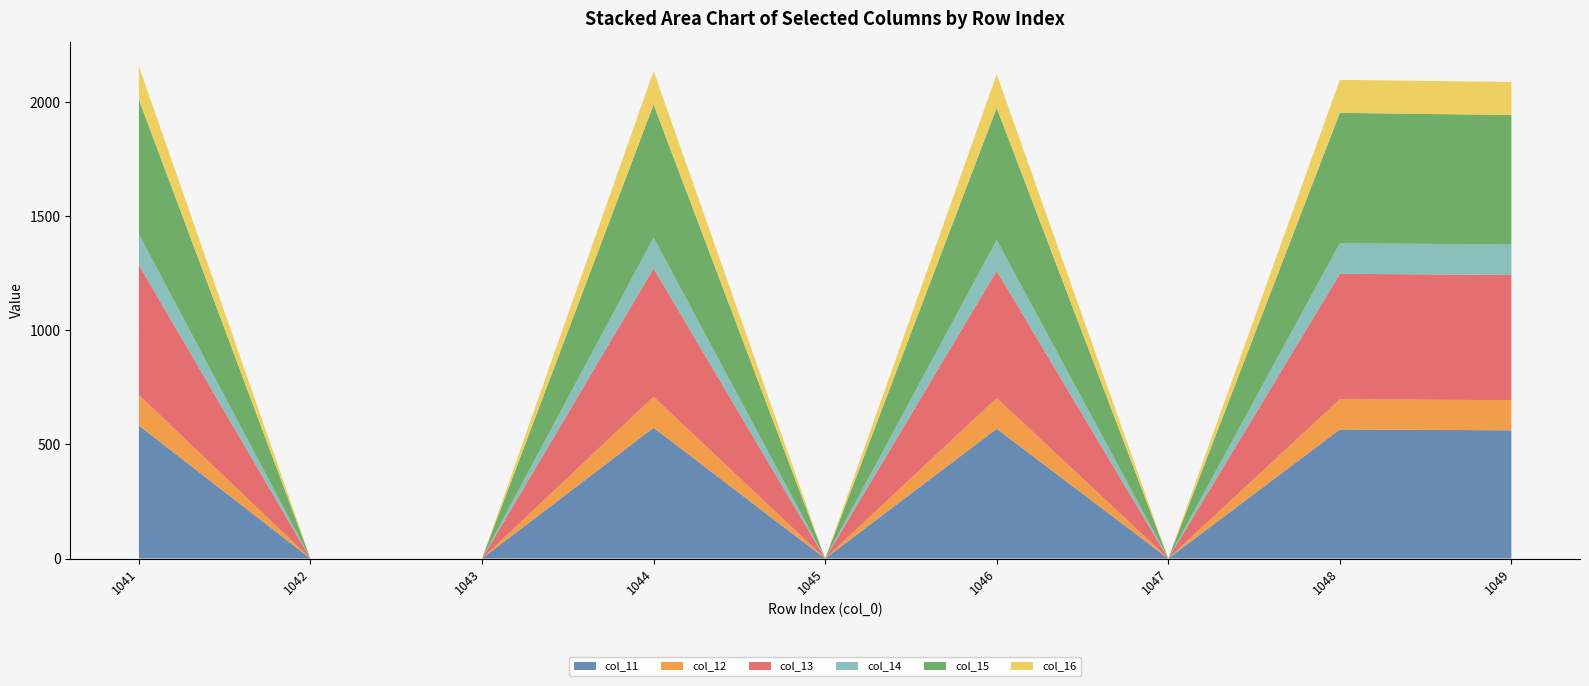

Reading left to right, what are all the values shown in this chart?

col_11: 582.7	0.0	0.0	573.0	0.0	568.7	0.0	565.6	561.8
col_12: 133.8	0.0	0.0	135.8	0.0	134.6	0.0	132.2	132.1
col_13: 569.7	0.0	0.0	562.3	0.0	557.3	0.0	549.8	548.6
col_14: 134.3	0.0	0.0	134.9	0.0	134.6	0.0	133.8	133.3
col_15: 590.5	0.0	0.0	583.0	0.0	579.8	0.0	571.5	567.5
col_16: 146.1	0.0	0.0	147.6	0.0	147.2	0.0	144.4	144.8